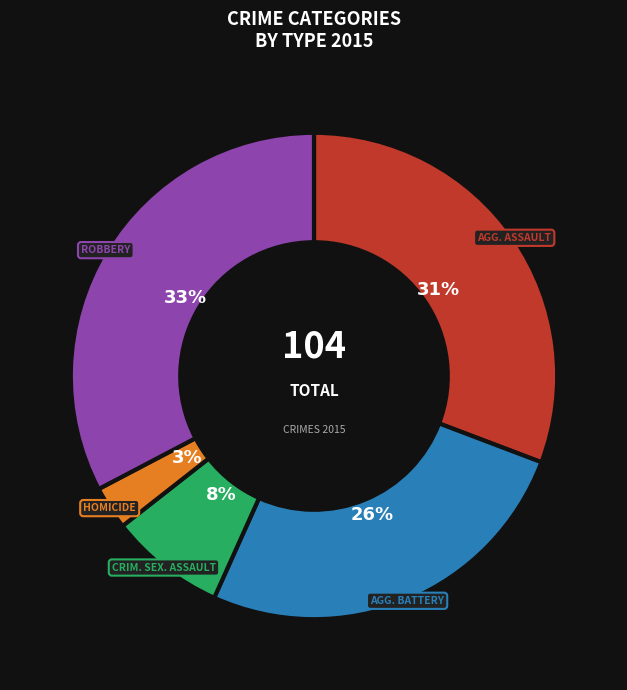

Does any single category account for the majority?

No